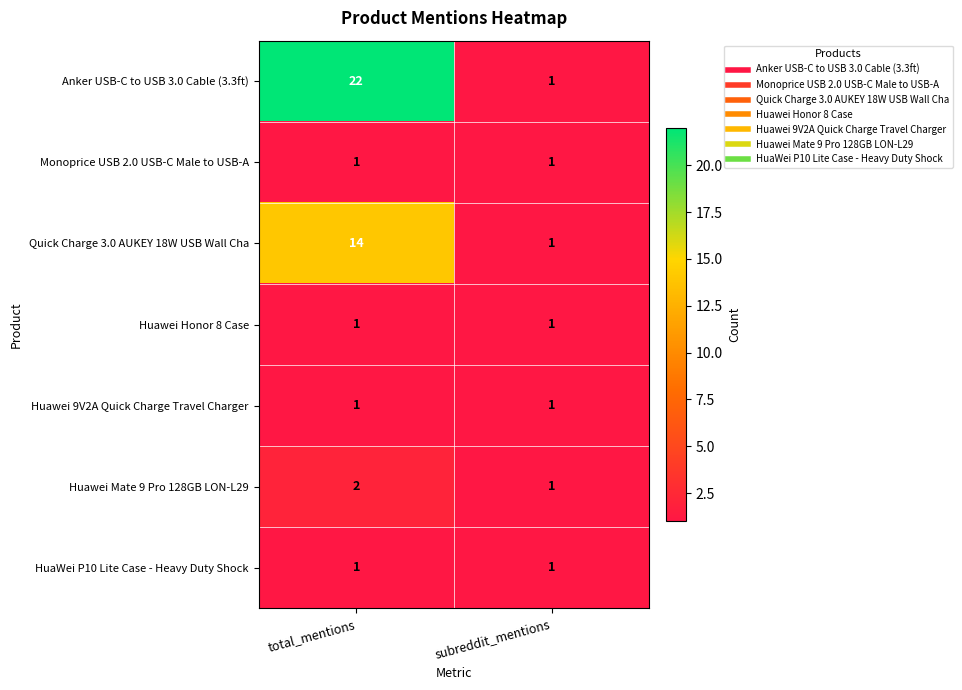

What is the sum of all Huawei Mate 9 Pro 128GB LON-L29 values?

3